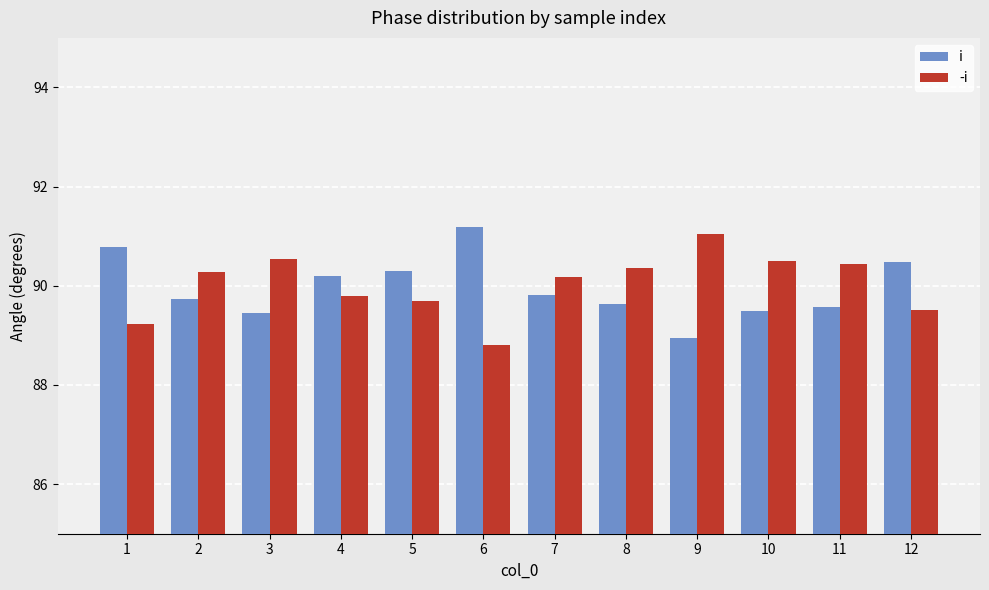

What are all the series names shown in the legend?

i, -i